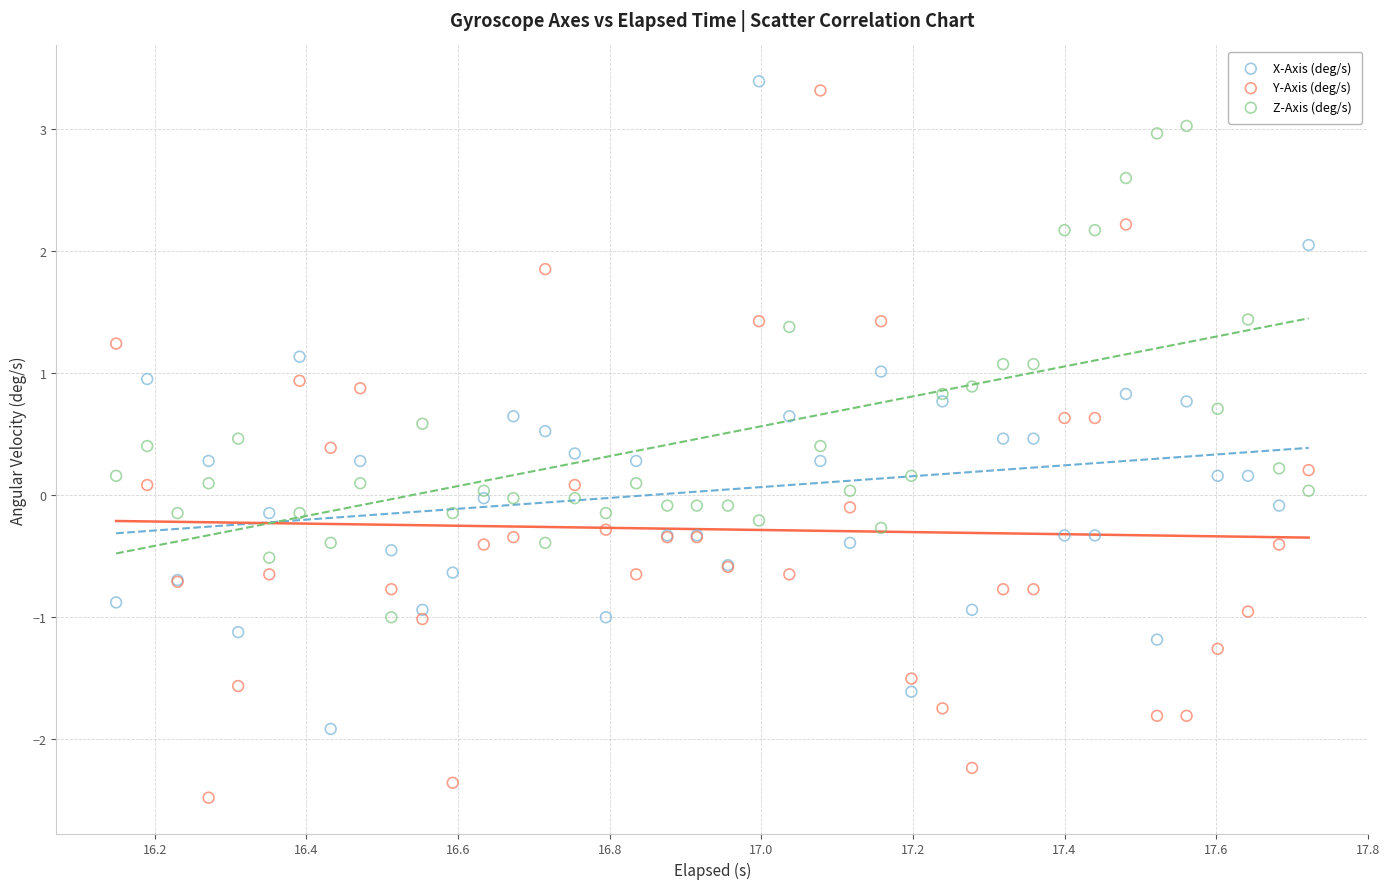

Which series has the widest spread of Y values?

Y-Axis (deg/s)